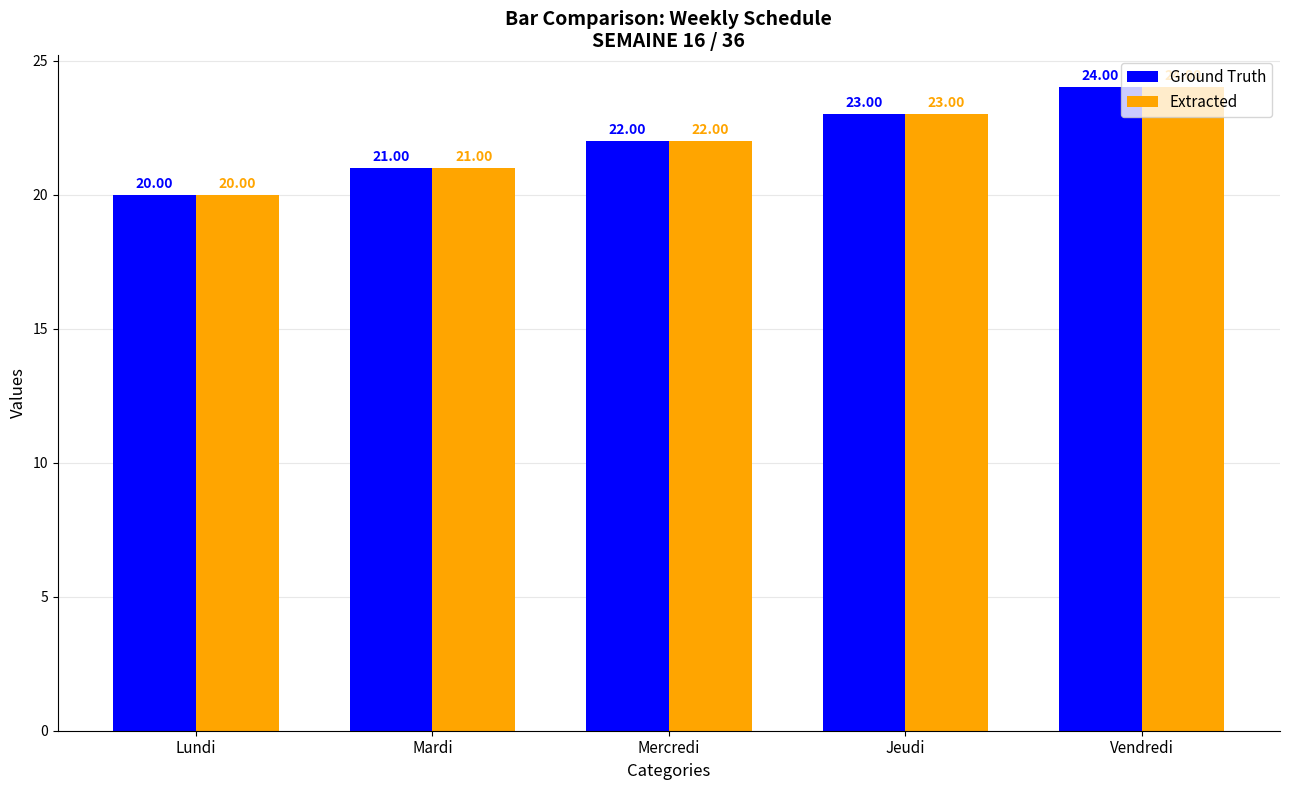

List the labels in order of Ground Truth value, largest first.

Vendredi, Jeudi, Mercredi, Mardi, Lundi